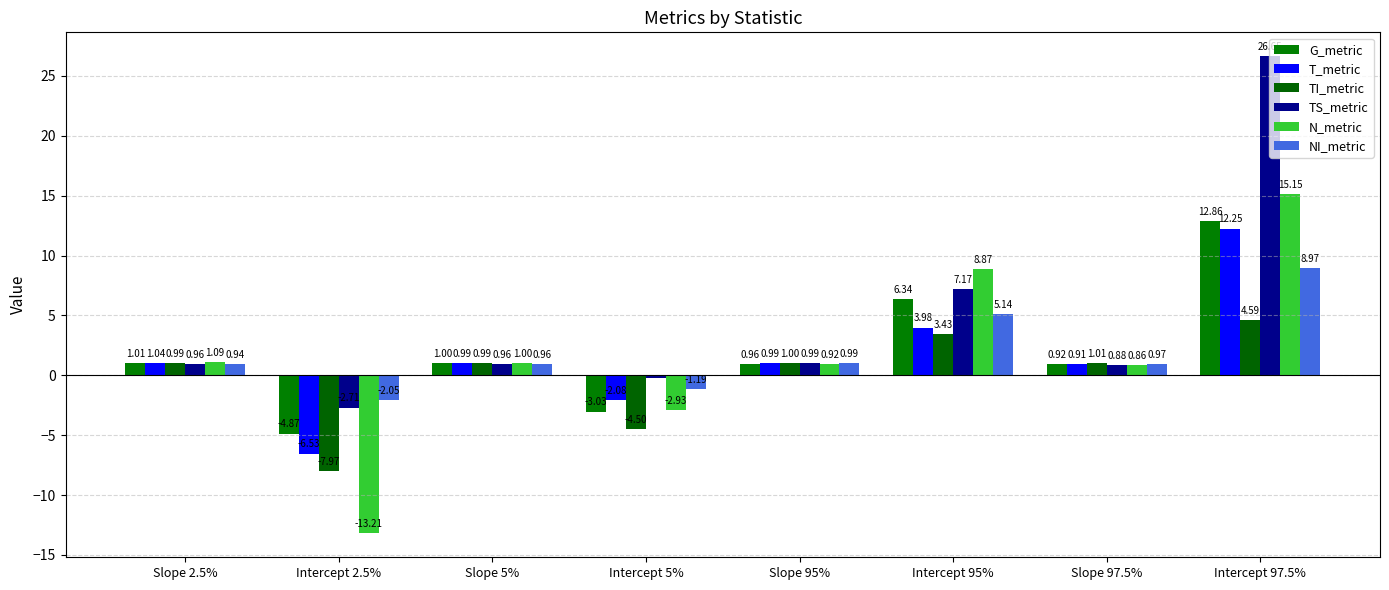

What is the average value of the T_metric series?

1.4